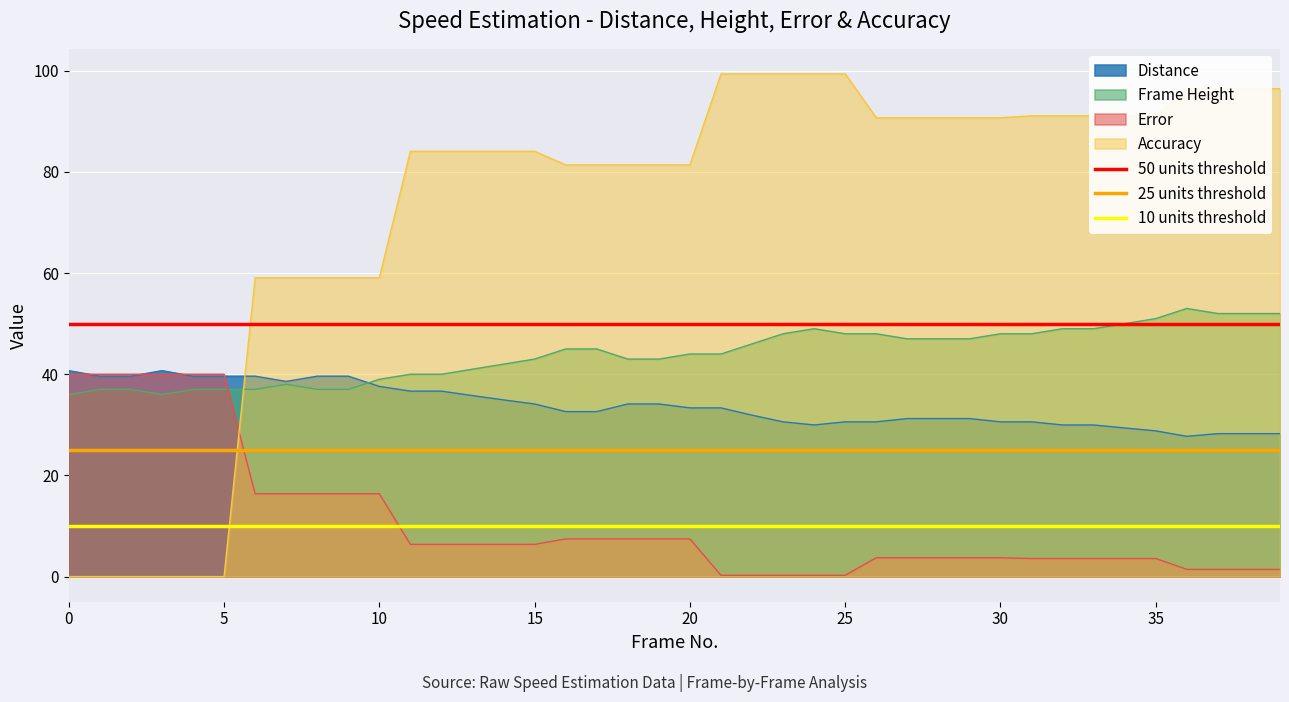

Does the chart display data point markers on the line(s)?

No